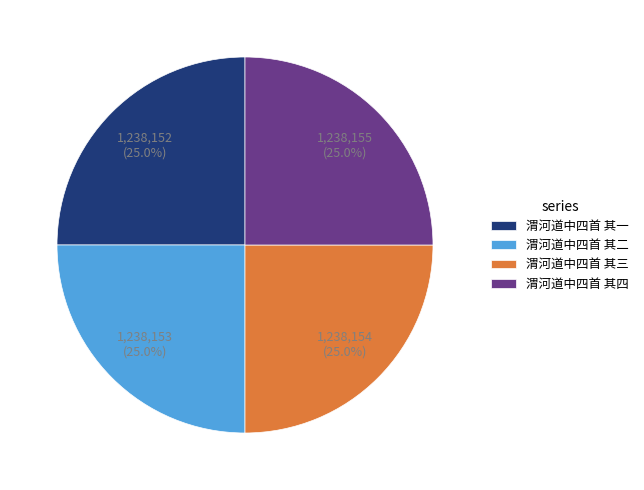

How many segments does this pie chart have?

4